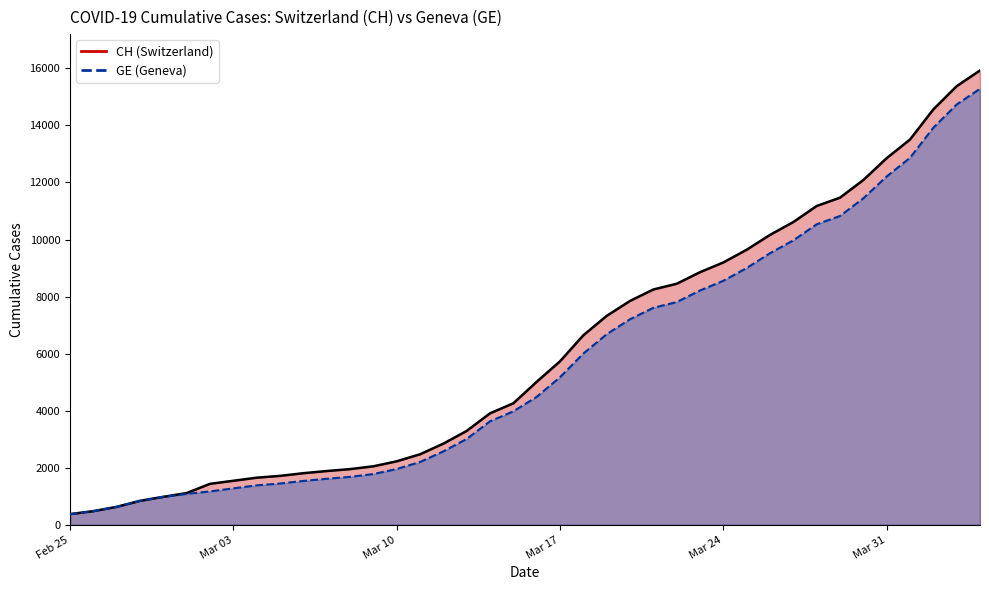

Rank the series at Mar 03 from highest to lowest value.

CH, GE